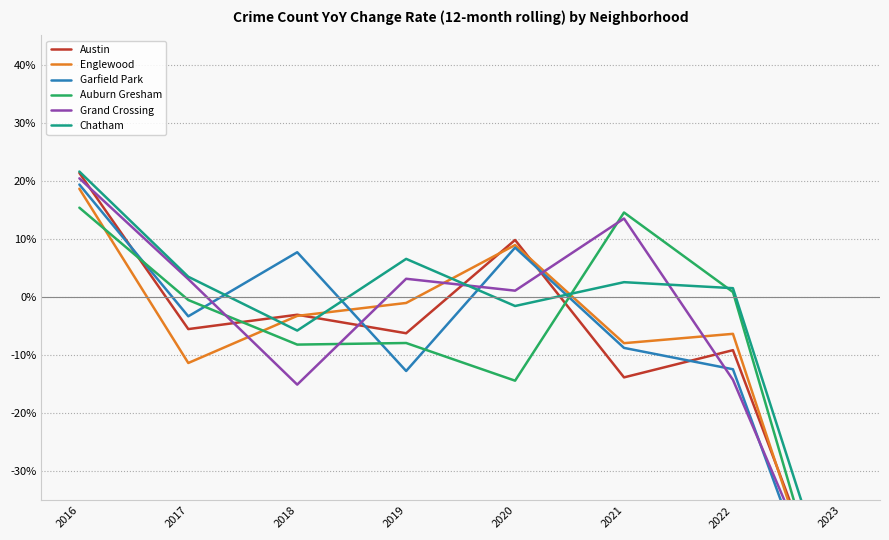

How many data points in Englewood are less than 0?

6